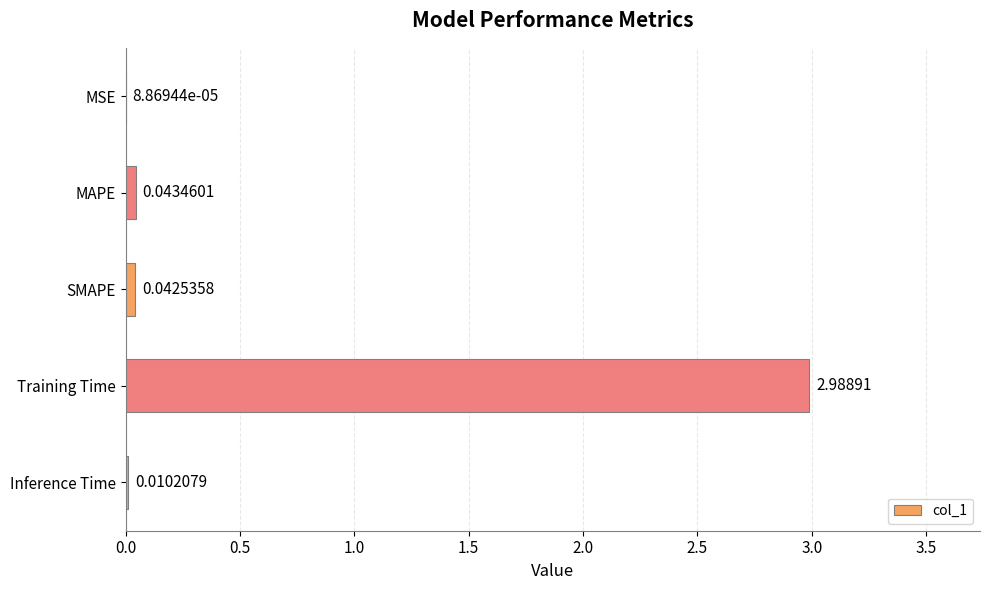

Between MAPE and SMAPE, which is larger?

MAPE